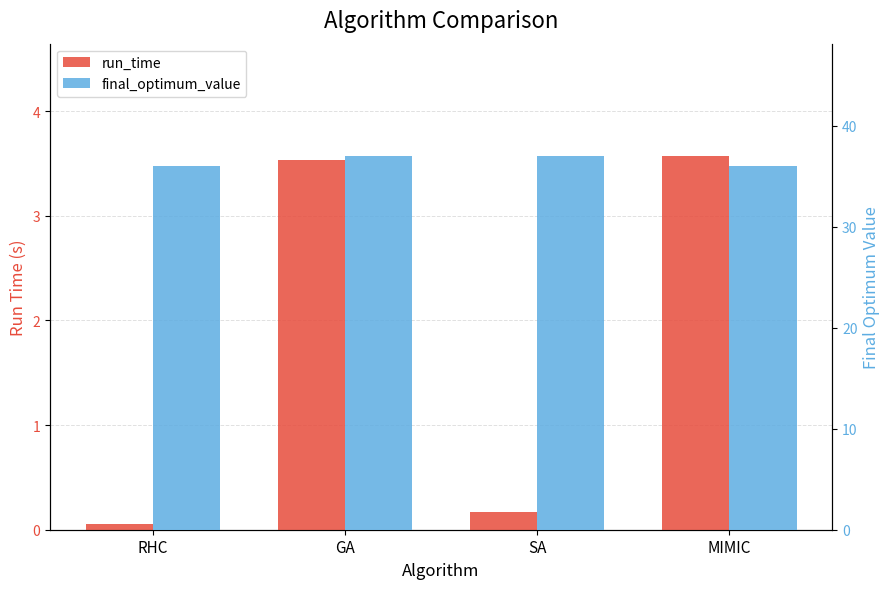

What is the value of the run_time bar at the 3rd from the left?

0.2